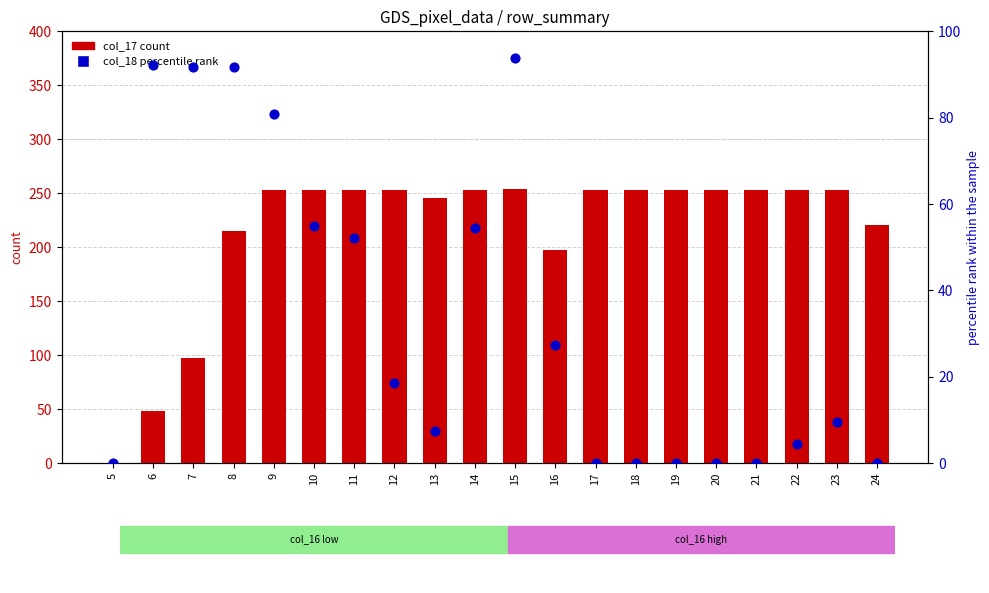

Which series contains the highest Y value?

col_17 (count)